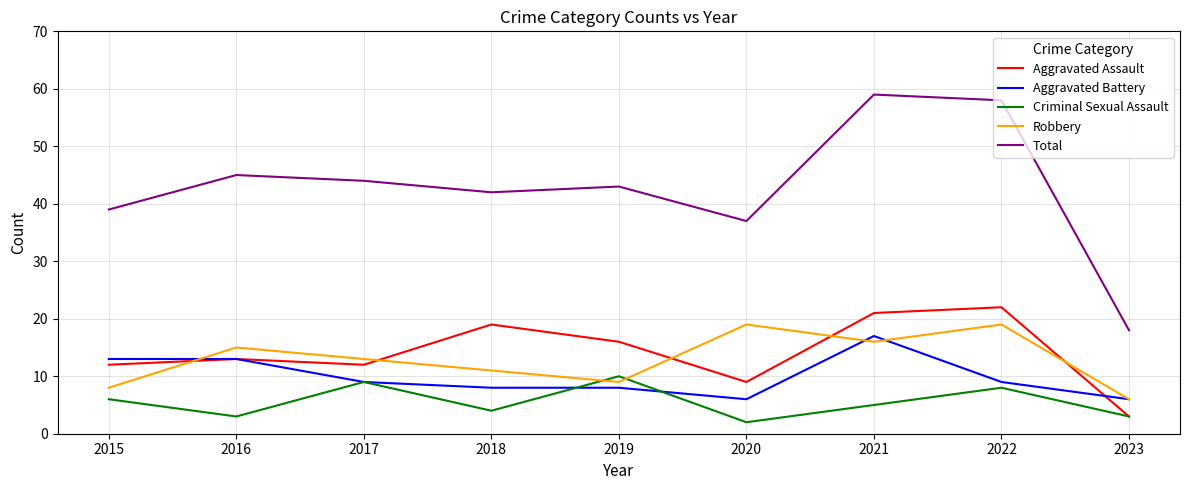

Is the value of Total at 2017 greater than the value of Aggravated Assault at 2019?

Yes